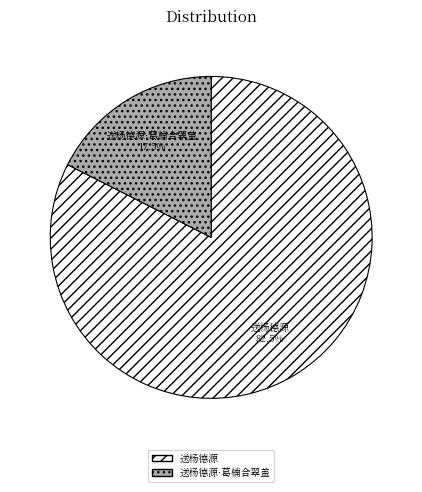

Which has a higher value, 送杨德源·葛楠合翠盖 or 送杨德源?

送杨德源